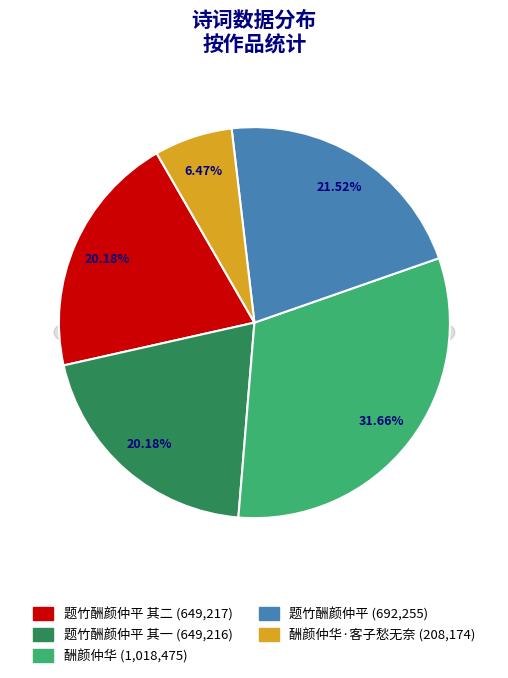

Do 题竹酬颜仲平 其二 and 酬颜仲华 together represent more than half of the pie?

Yes